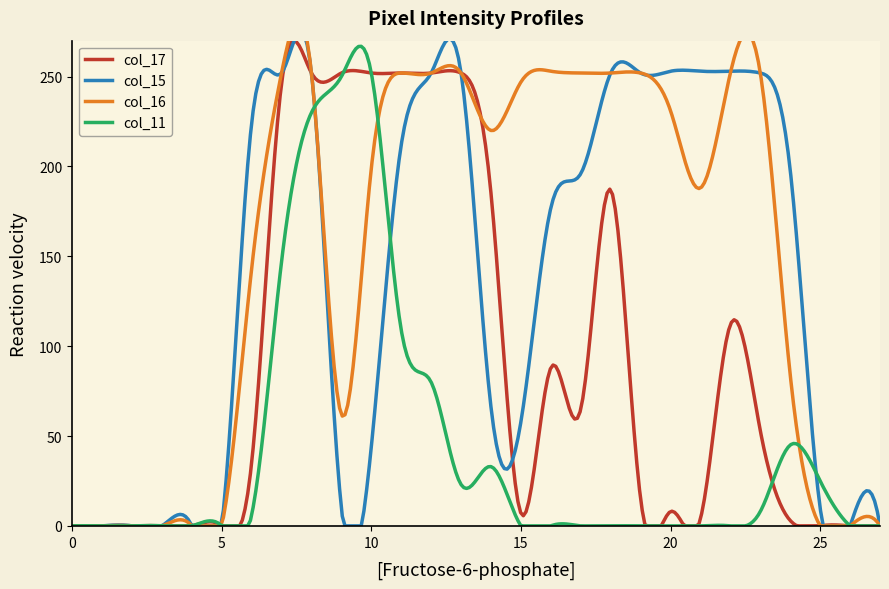

What is the highest value of the col_11 series?

266.9